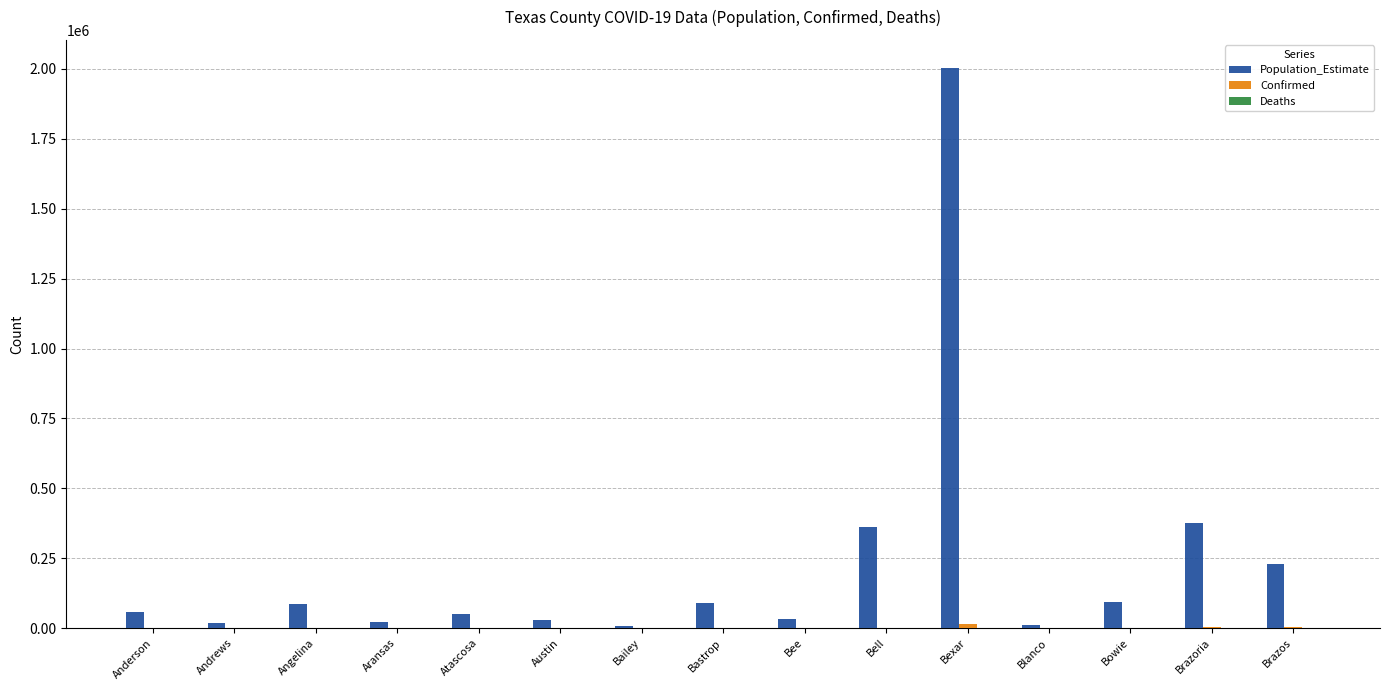

What is the total value across all series at Angelina?

87265